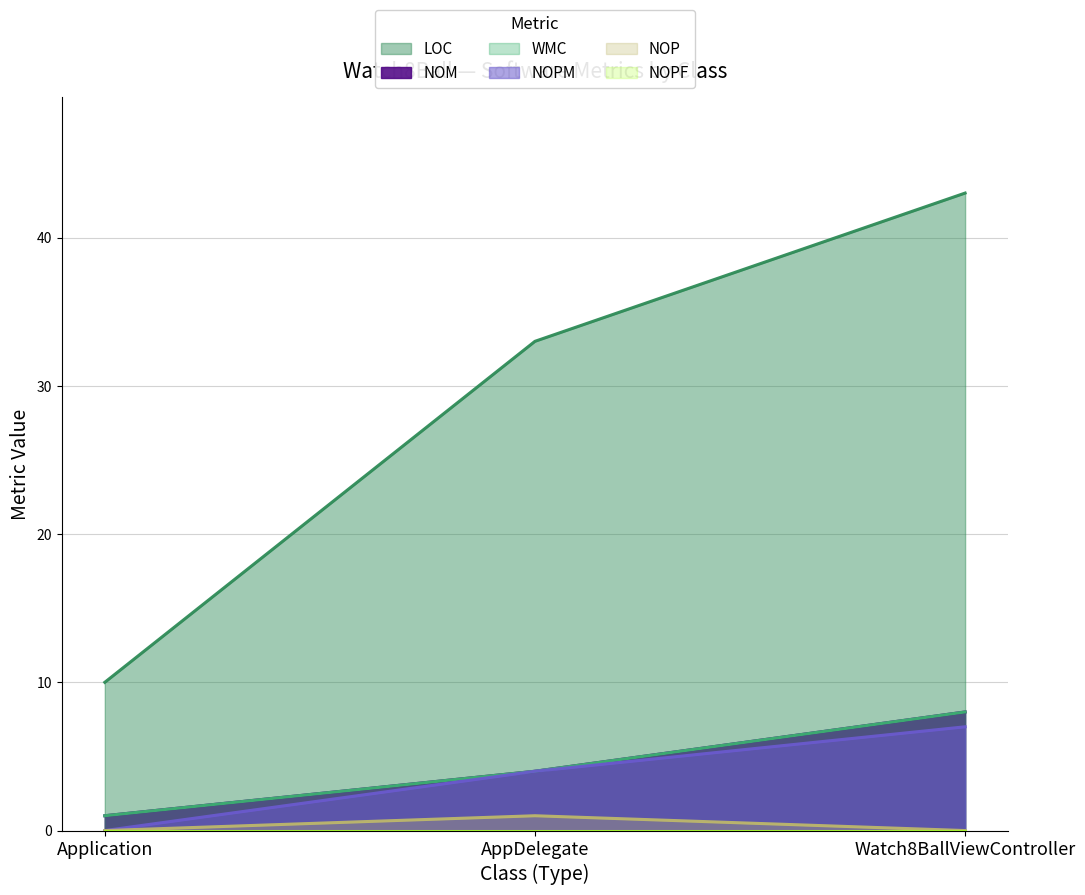

Where does the NOM series first go above 4?

Watch8BallViewController